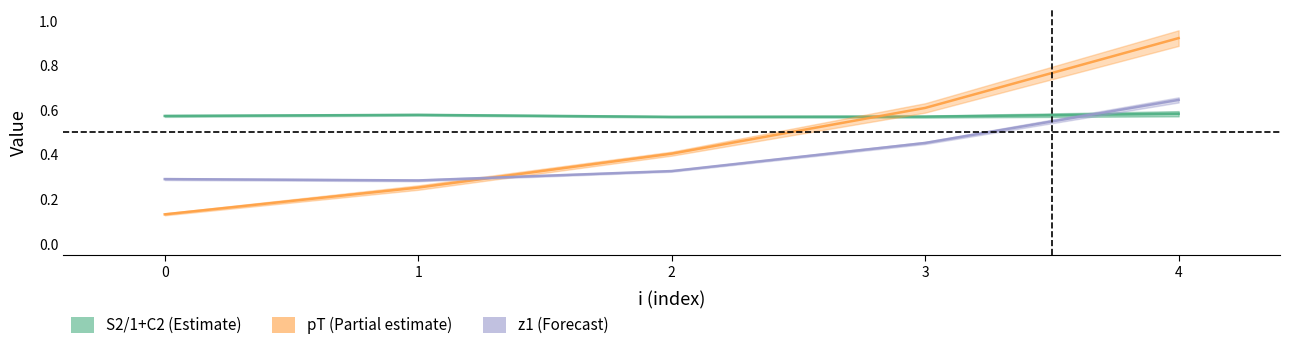

After their last crossing, which series has the higher values: z1 (Forecast) or pT (Partial estimate)?

pT (Partial estimate)